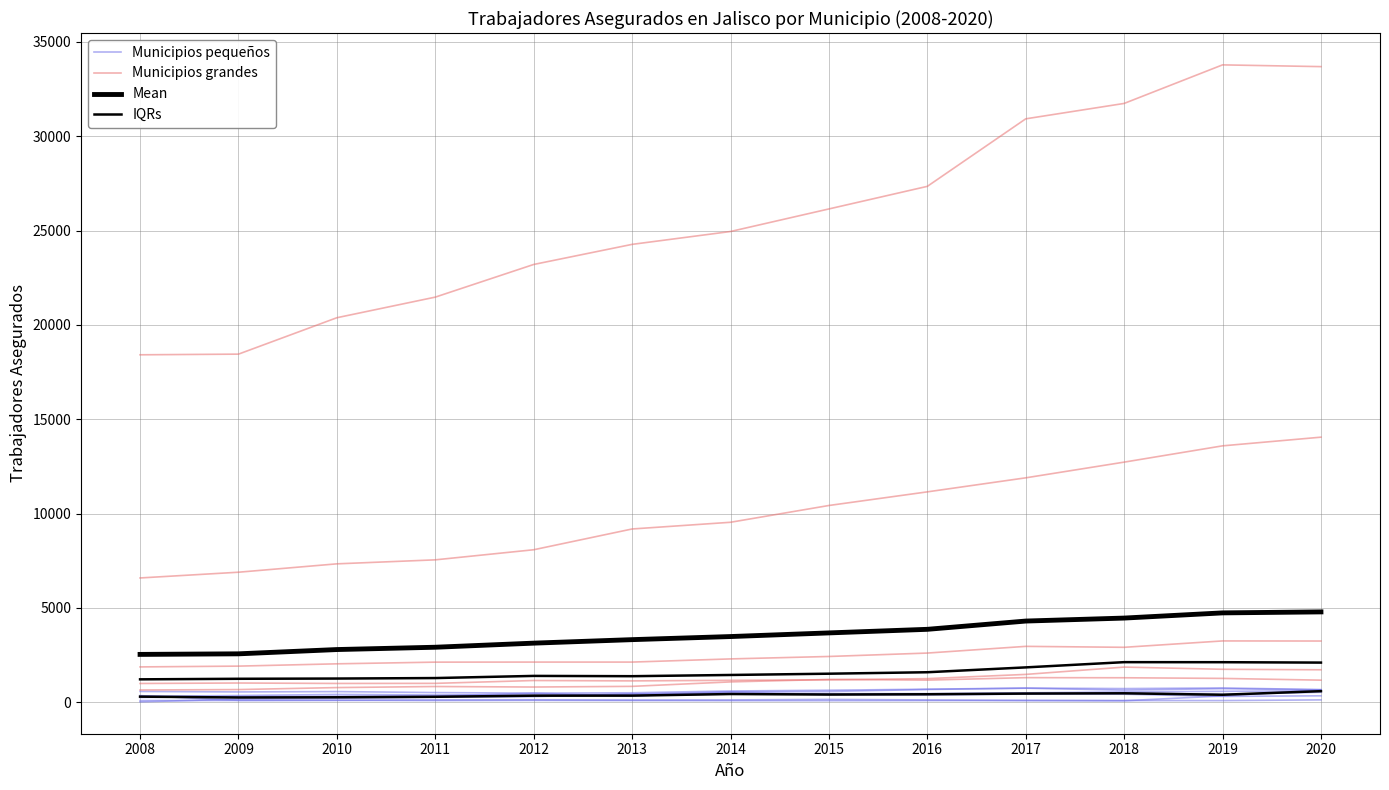

True or false: Municipios pequeños and IQRs cross at least once.

True